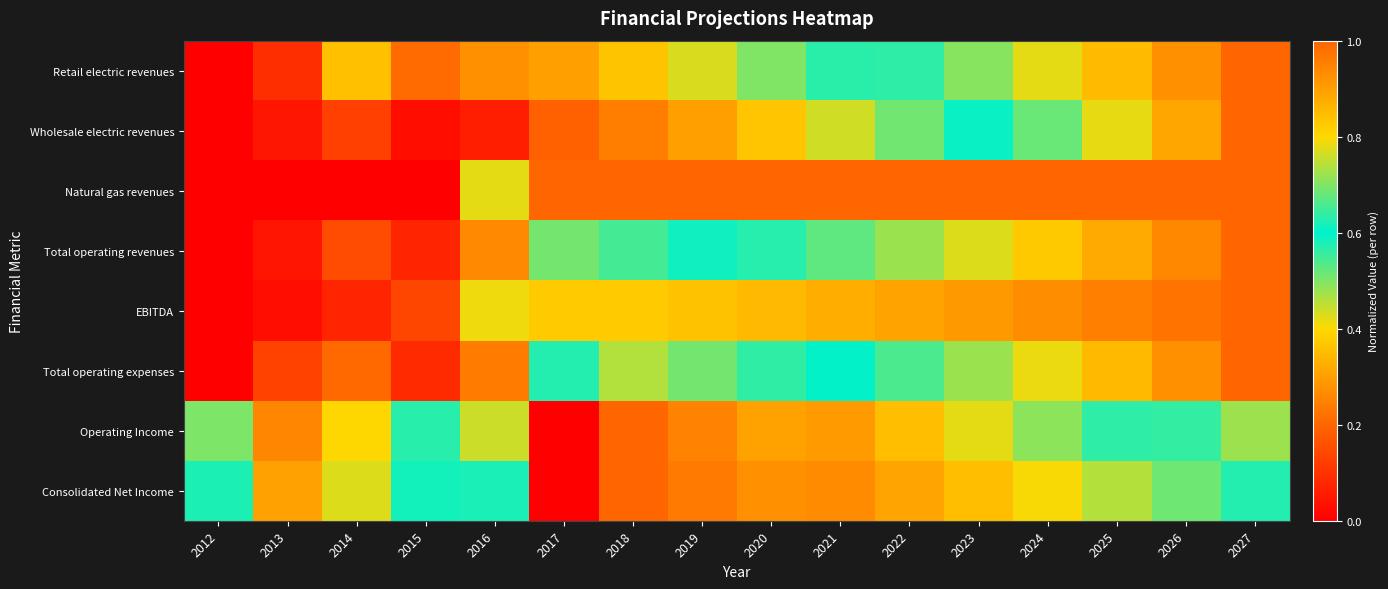

Reading left to right, list all the values displayed in this chart.

Retail electric revenues: 2012=0.0	2013=0.1	2014=0.4	2015=0.2	2016=0.3	2017=0.3	2018=0.4	2019=0.4	2020=0.5	2021=0.6	2022=0.6	2023=0.7	2024=0.8	2025=0.9	2026=0.9	2027=1.0
Wholesale electric revenues: 2012=0.0	2013=0.0	2014=0.1	2015=0.0	2016=0.1	2017=0.2	2018=0.2	2019=0.3	2020=0.4	2021=0.4	2022=0.5	2023=0.6	2024=0.7	2025=0.8	2026=0.9	2027=1.0
Natural gas revenues: 2012=0.0	2013=0.0	2014=0.0	2015=0.0	2016=0.4	2017=1.0	2018=1.0	2019=1.0	2020=1.0	2021=1.0	2022=1.0	2023=1.0	2024=1.0	2025=1.0	2026=1.0	2027=1.0
Total operating revenues: 2012=0.0	2013=0.0	2014=0.2	2015=0.1	2016=0.3	2017=0.5	2018=0.5	2019=0.6	2020=0.6	2021=0.7	2022=0.7	2023=0.8	2024=0.8	2025=0.9	2026=0.9	2027=1.0
EBITDA: 2012=0.0	2013=0.0	2014=0.1	2015=0.1	2016=0.4	2017=0.8	2018=0.8	2019=0.8	2020=0.9	2021=0.9	2022=0.9	2023=0.9	2024=0.9	2025=1.0	2026=1.0	2027=1.0
Total operating expenses: 2012=0.0	2013=0.1	2014=0.2	2015=0.1	2016=0.2	2017=0.6	2018=0.5	2019=0.5	2020=0.6	2021=0.6	2022=0.7	2023=0.7	2024=0.8	2025=0.9	2026=0.9	2027=1.0
Operating Income: 2012=0.7	2013=0.3	2014=0.4	2015=0.6	2016=0.8	2017=0.0	2018=1.0	2019=0.9	2020=0.9	2021=0.9	2022=0.8	2023=0.8	2024=0.7	2025=0.6	2026=0.6	2027=0.5
Consolidated Net Income: 2012=0.6	2013=0.3	2014=0.4	2015=0.6	2016=0.6	2017=0.0	2018=1.0	2019=1.0	2020=0.9	2021=0.9	2022=0.9	2023=0.8	2024=0.8	2025=0.7	2026=0.7	2027=0.6